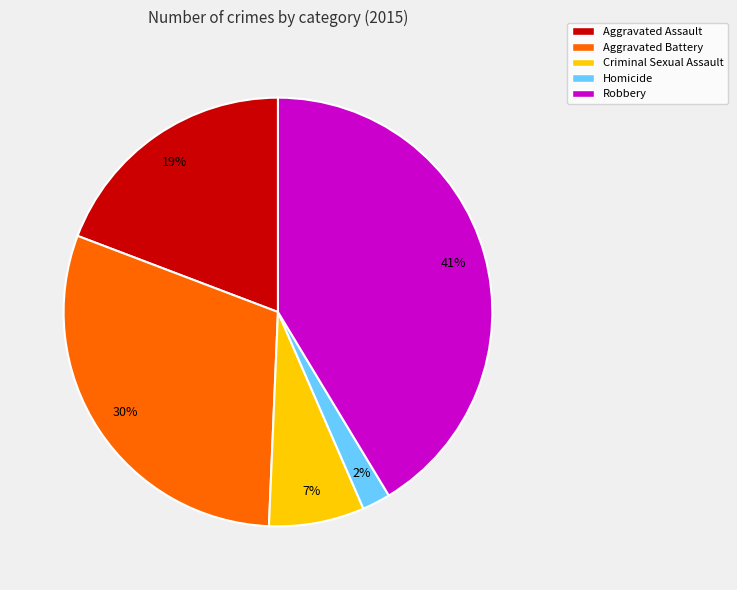

Rank the categories by value from lowest to highest.

Homicide, Criminal Sexual Assault, Aggravated Assault, Aggravated Battery, Robbery